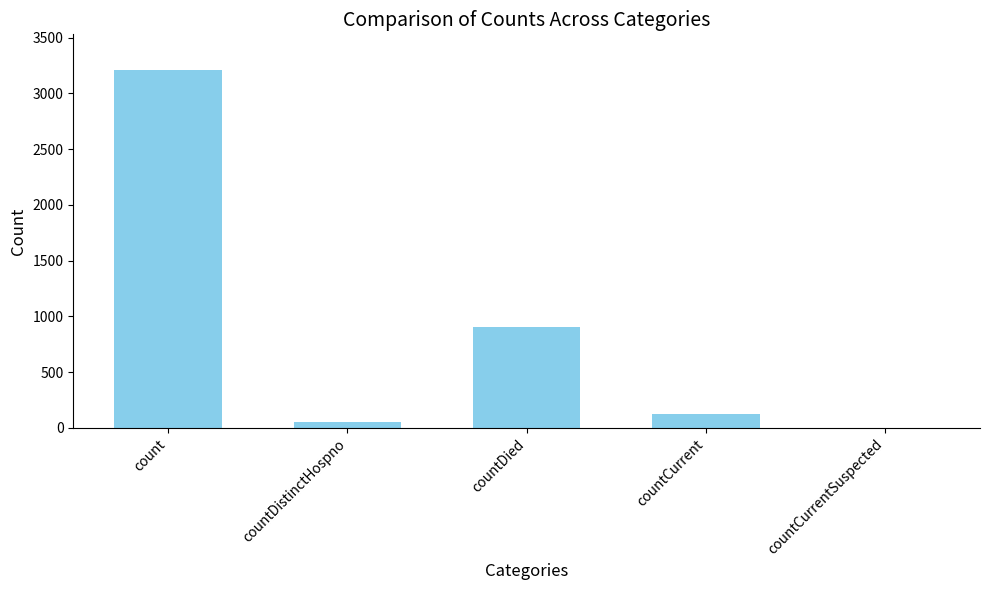

Which category has the highest value across all series?

count